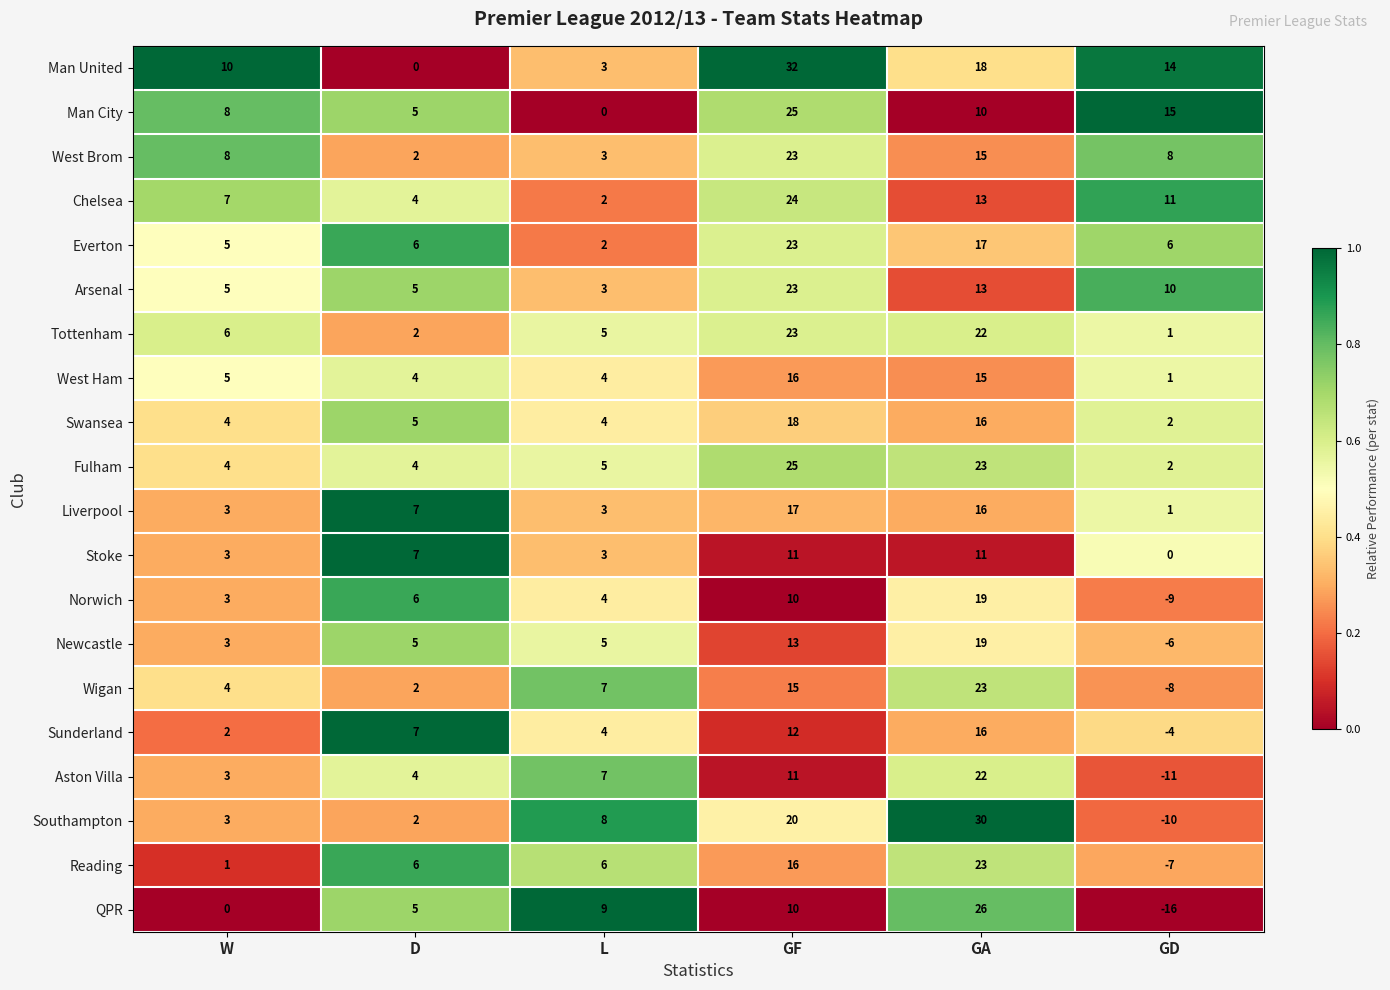

The value of QPR at L is 9. True or false?

True